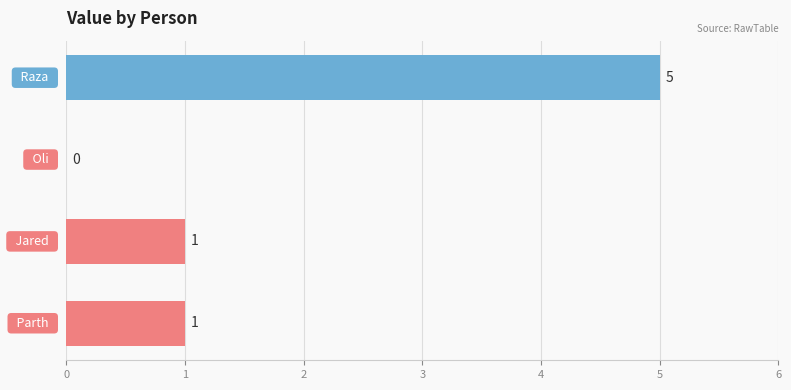

What is the greatest value displayed?

5